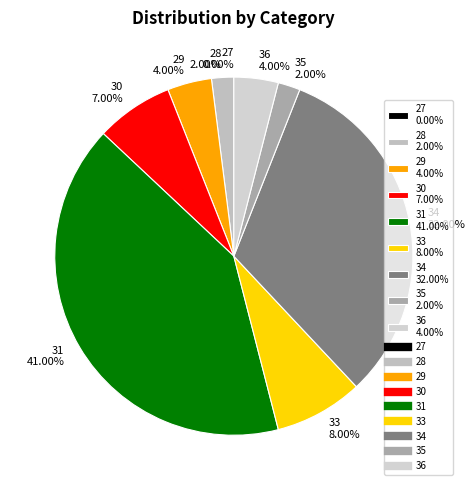

Is 30 the majority of the pie?

No